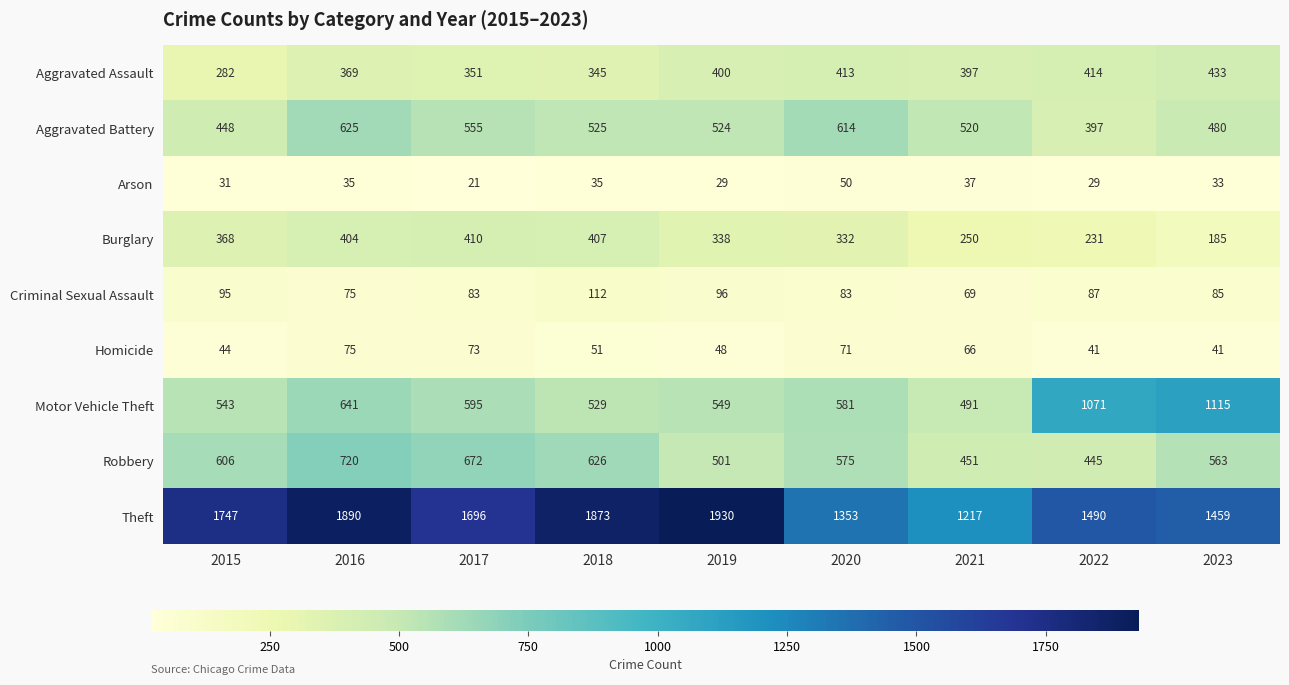

What is the difference between the highest and lowest values at 2023?

1426